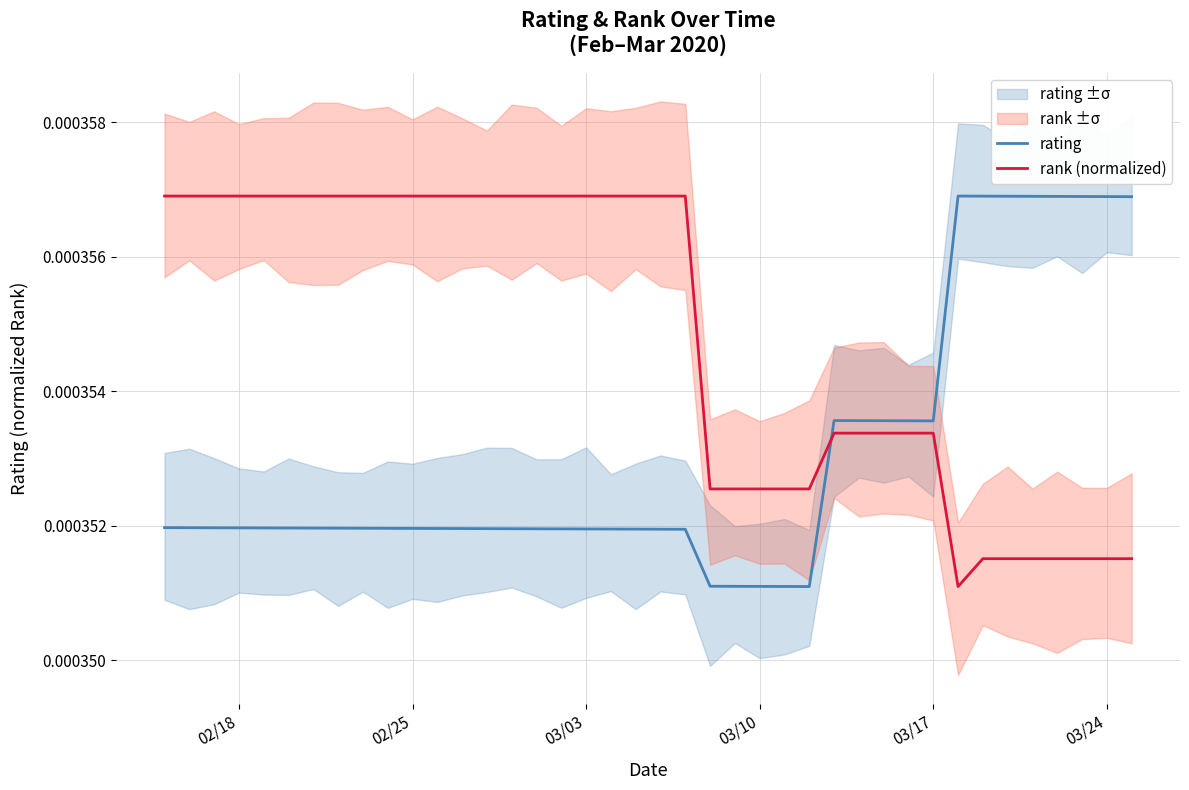

What are all the series names shown in the legend?

rating, rank (normalized)